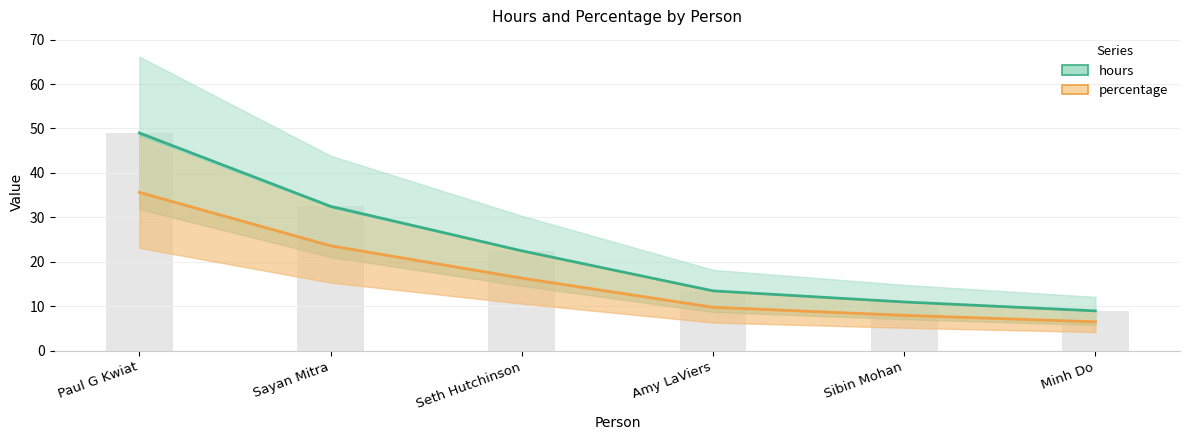

What is the label of the 1st bar from the left?

Paul G Kwiat